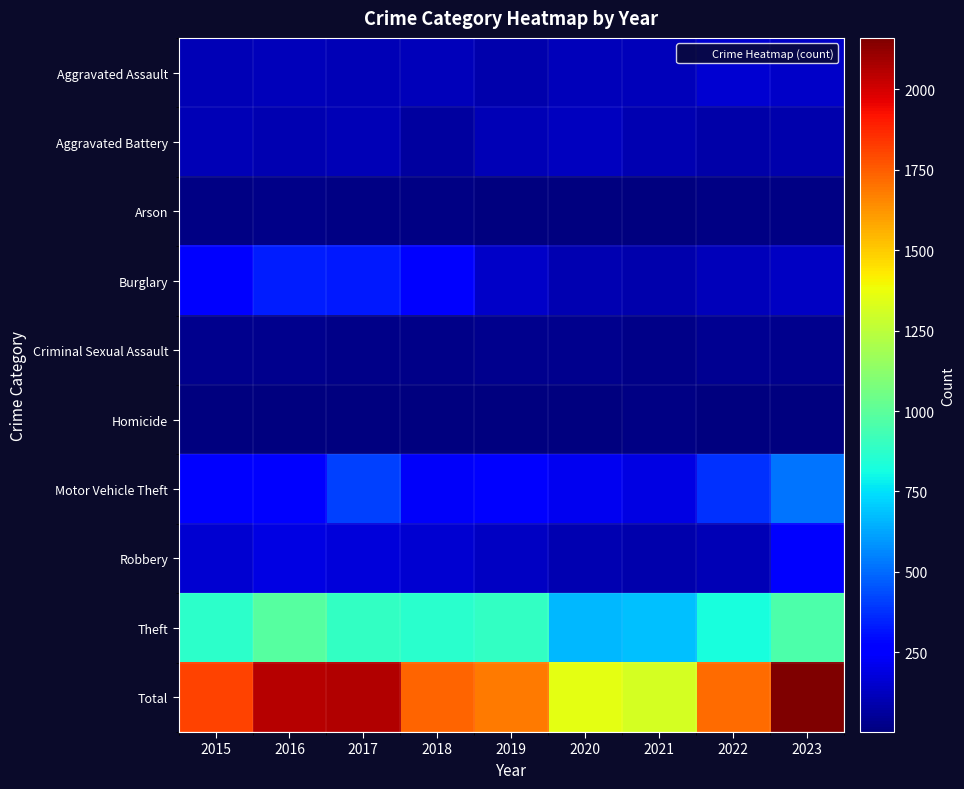

Which series has the widest spread of values?

Total